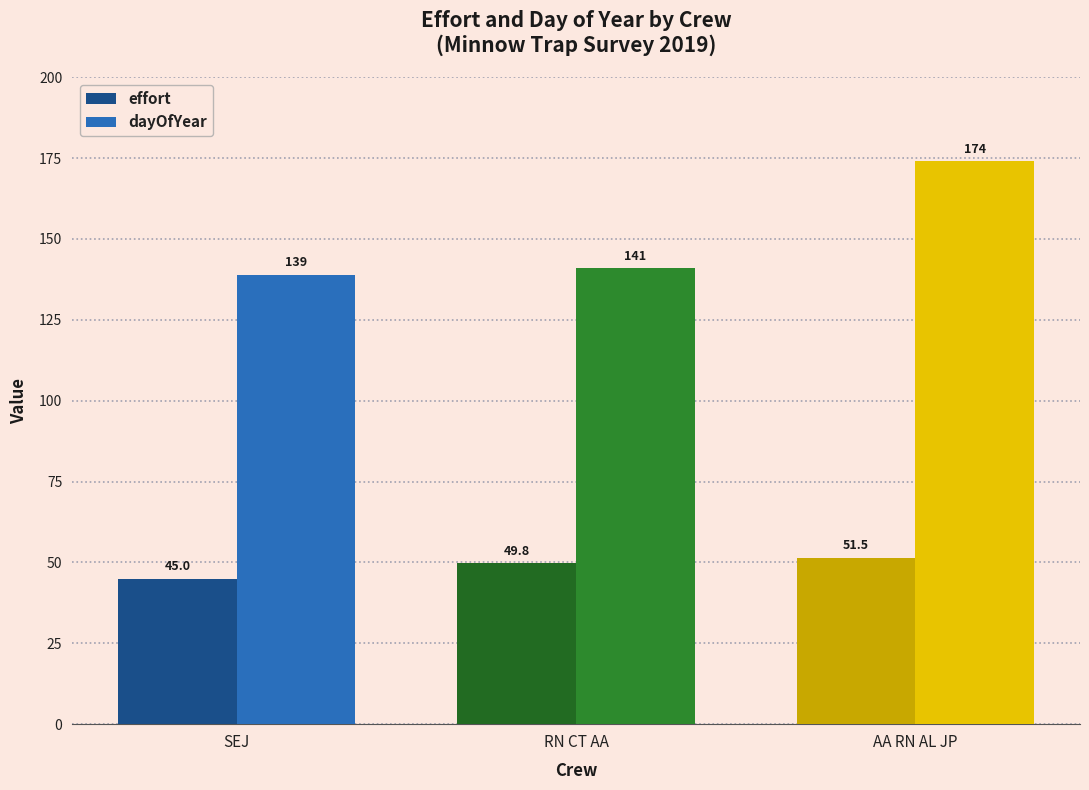

Rank the series by their average value, from highest to lowest.

dayOfYear, effort